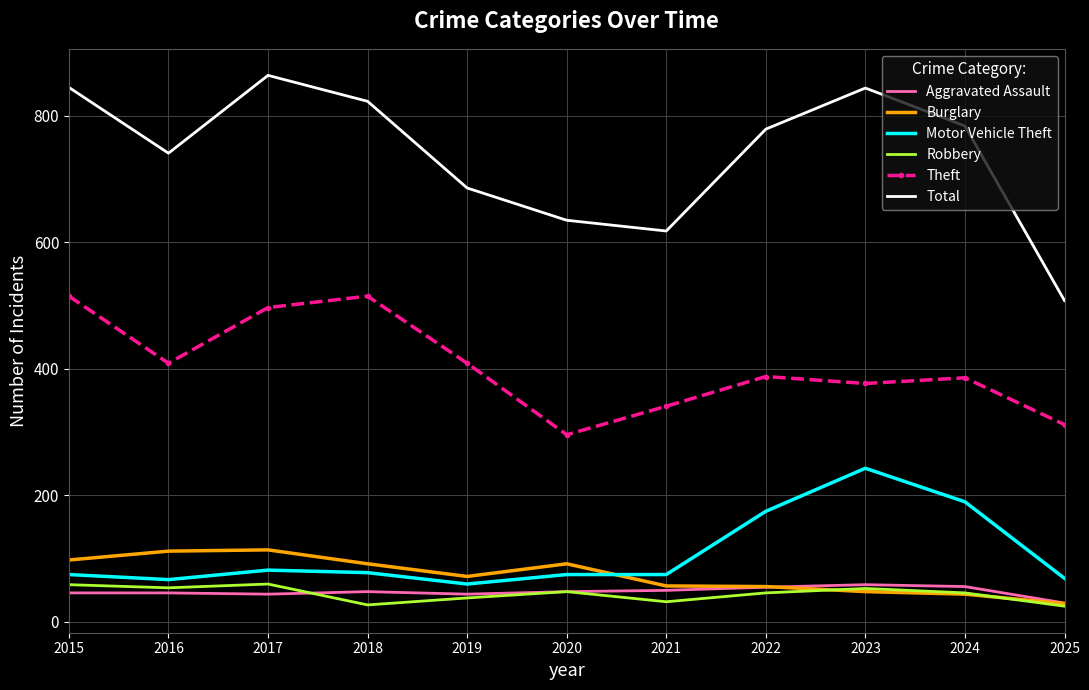

True or false: Motor Vehicle Theft has a value of 78 at 2018.

True